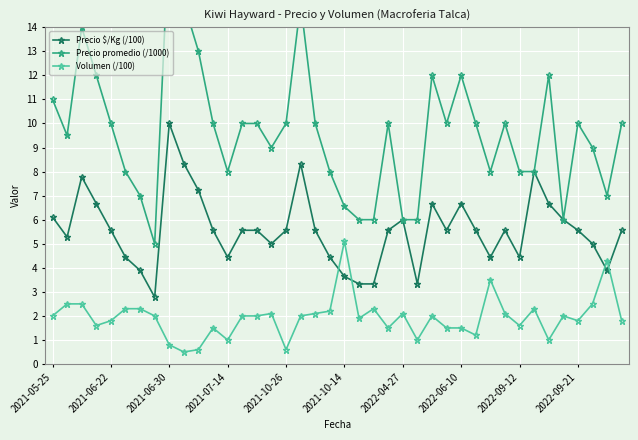

True or false: Precio promedio (/1000) and Precio $/Kg (/100) cross at least once.

False